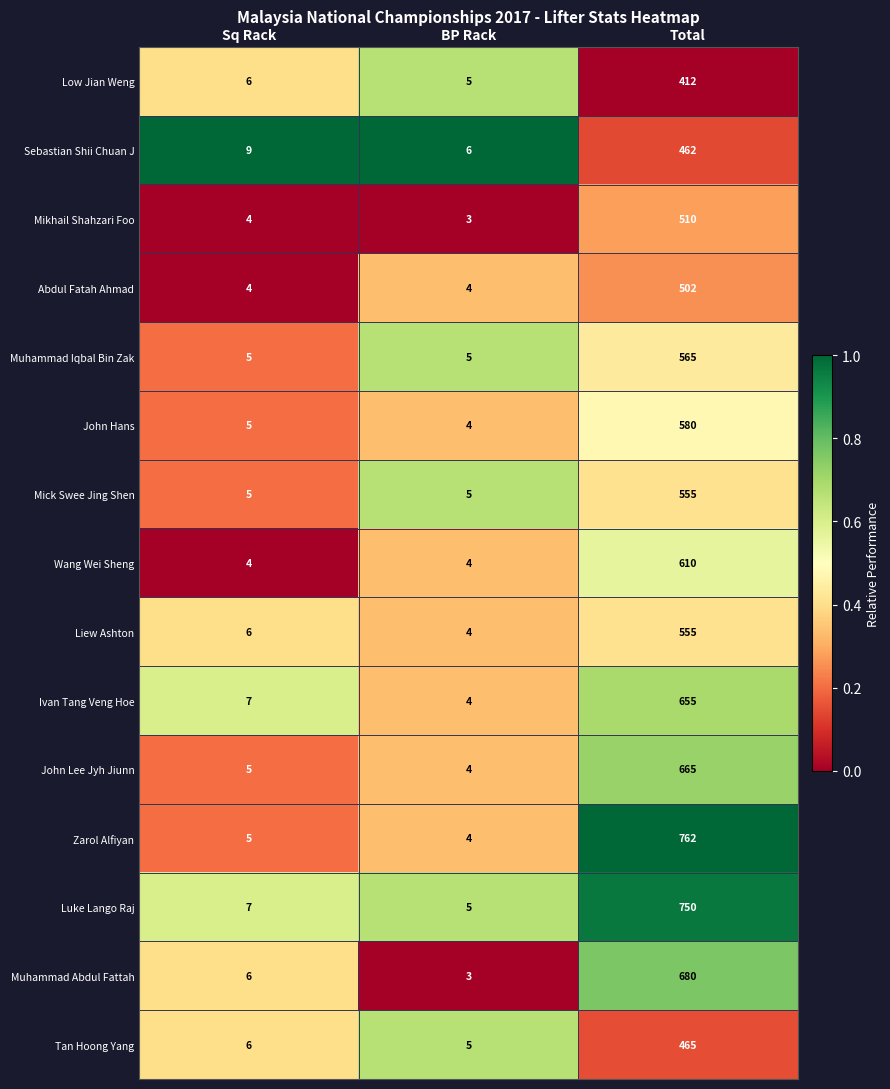

What is the difference between the maximum and second lowest values in the Wang Wei Sheng series?

606